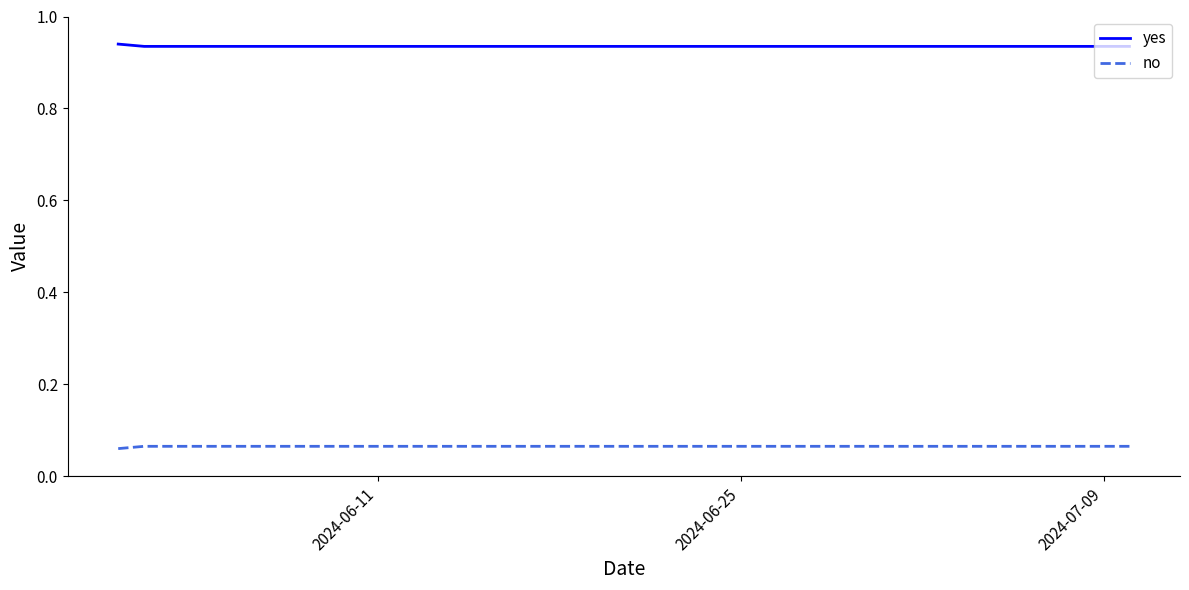

True or false: yes and no intersect in this chart.

False